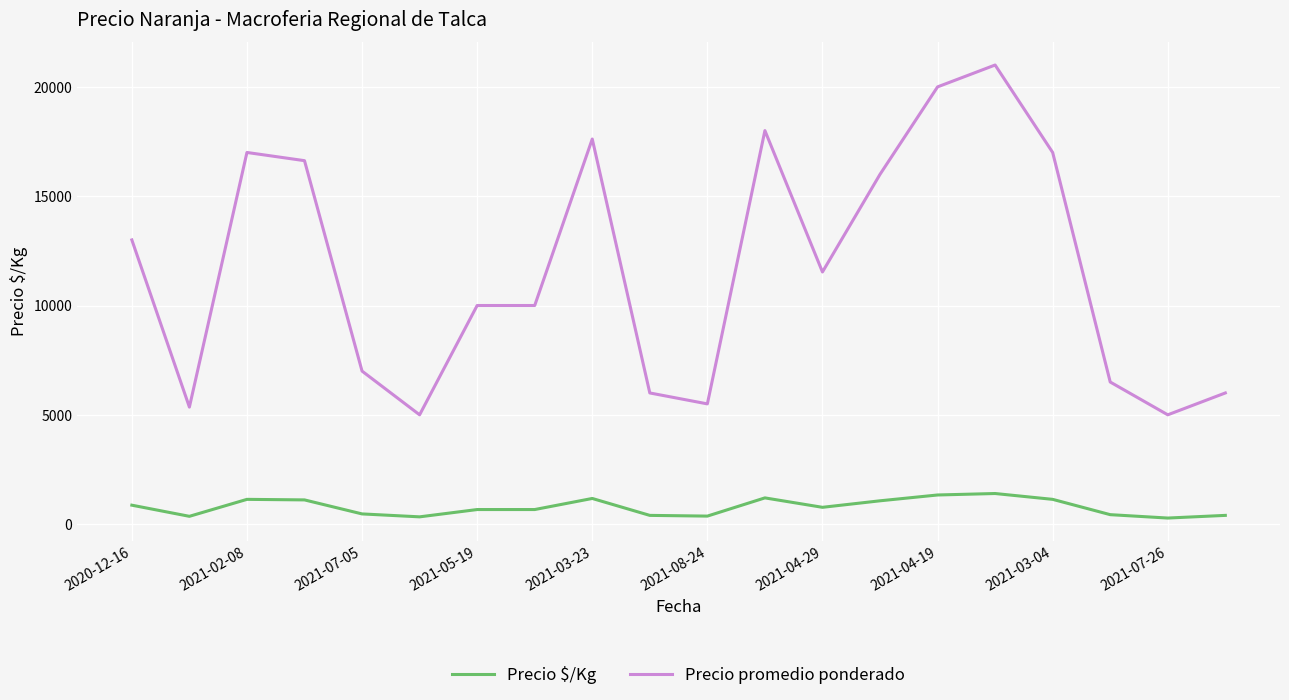

What is the highest value of the Precio promedio ponderado series?

21000